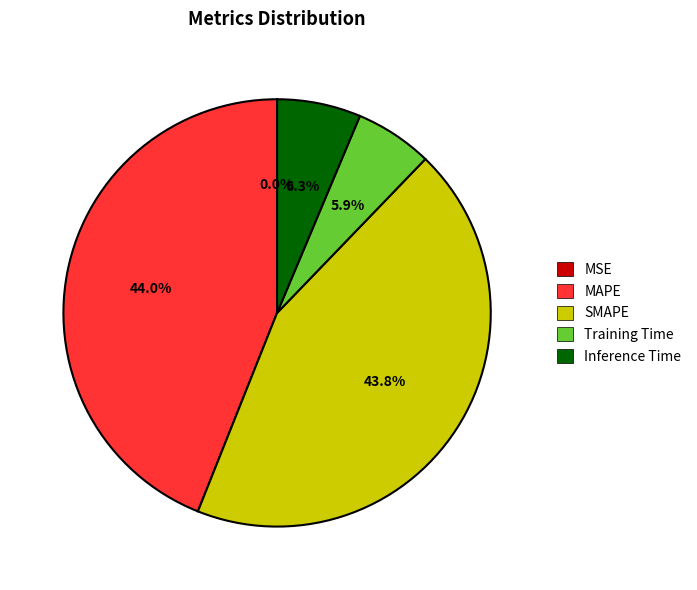

Between SMAPE and Training Time, which is larger?

SMAPE